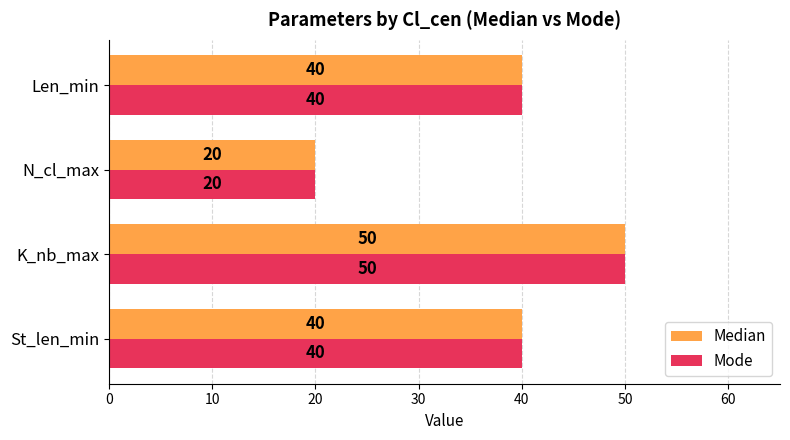

Is it true that Mode equals 20 at N_cl_max?

True